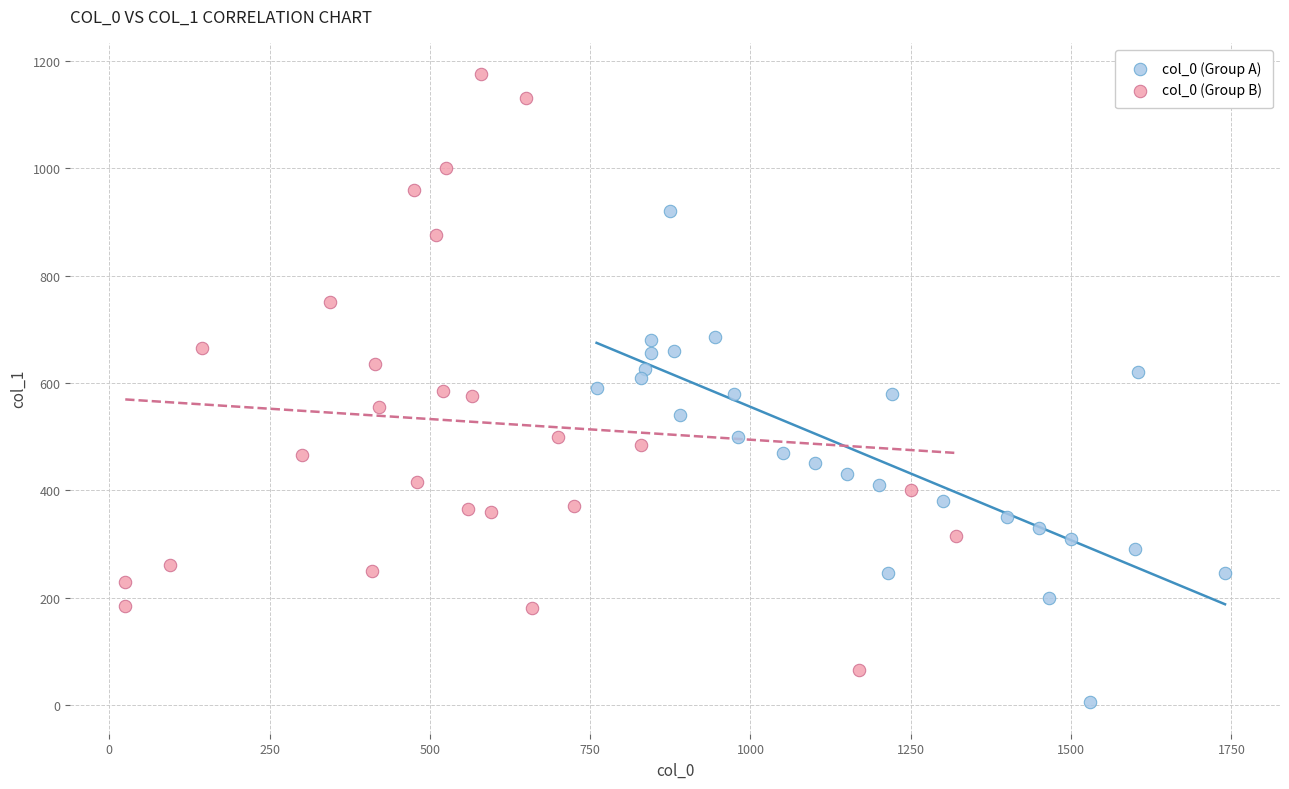

Which series has the largest Y range (max minus min)?

col_0 (Group B)